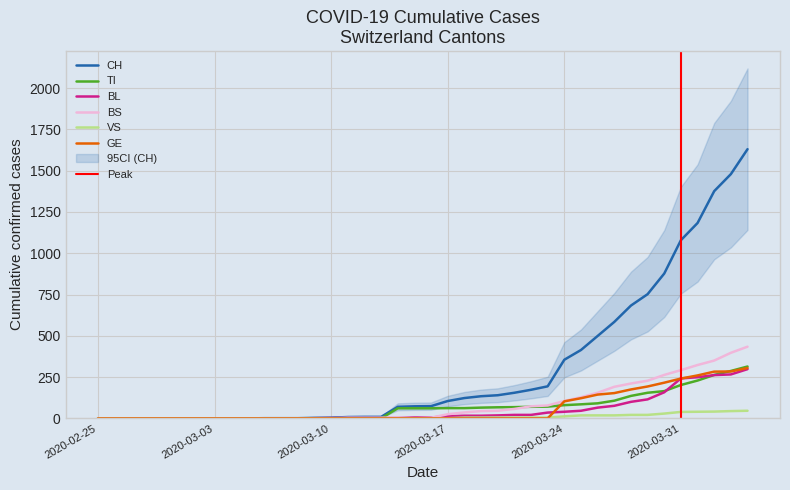

What is the difference between the second highest and second lowest values in the TI series?

287